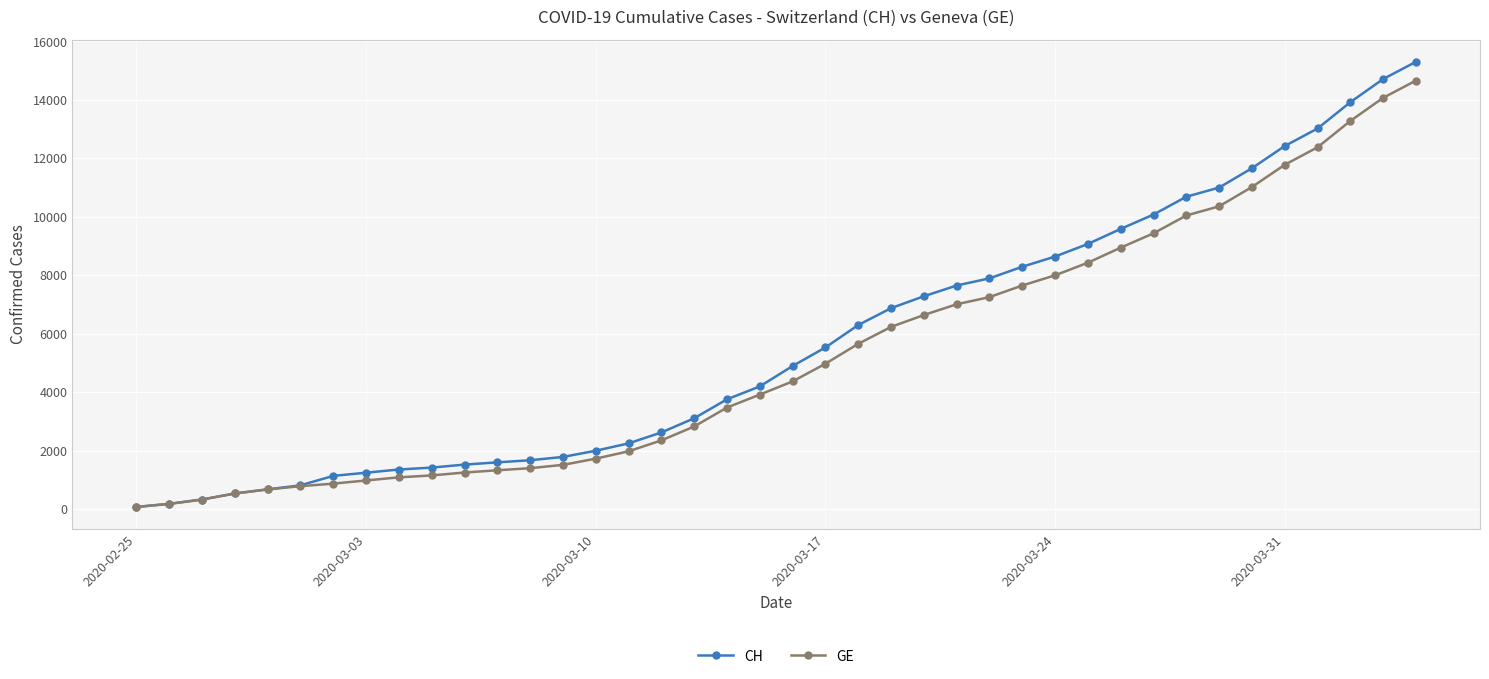

What are all the series names shown in the legend?

CH, GE